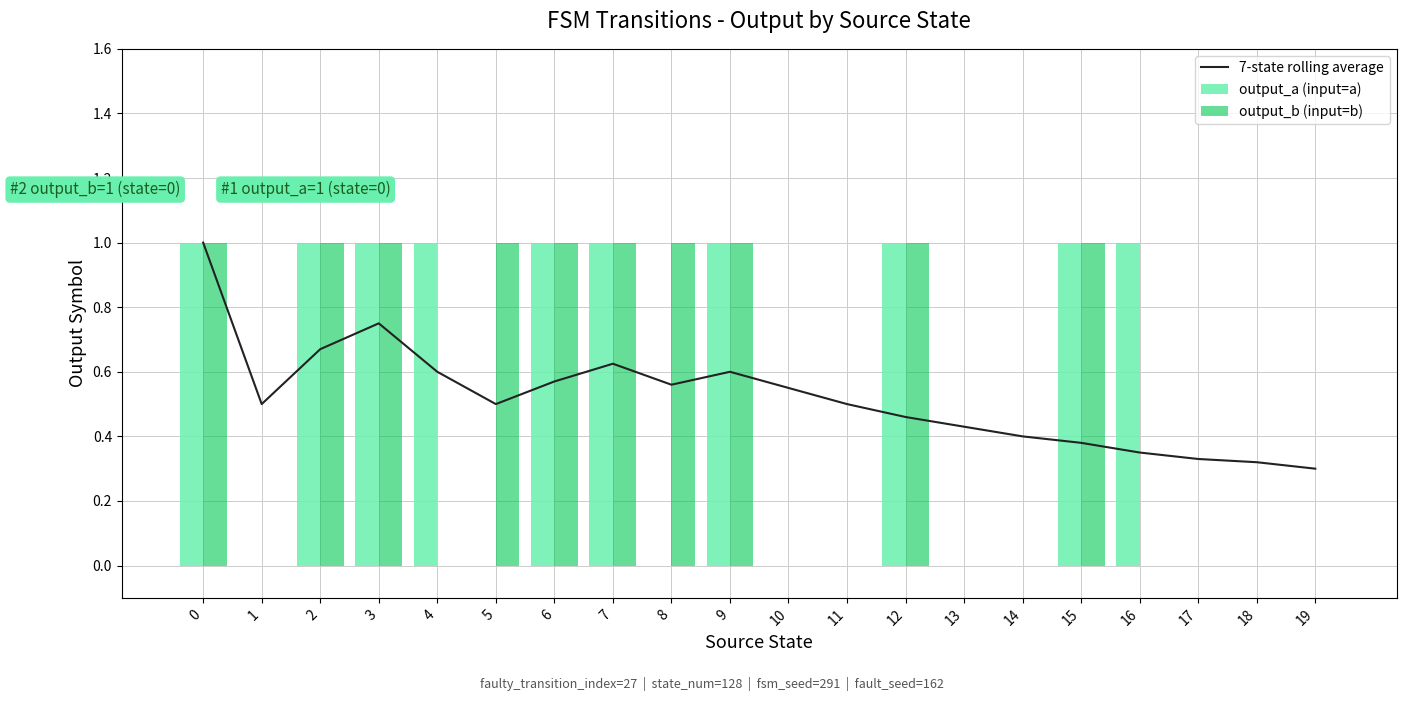

Which category has the lowest value in the output_a (input=a) series?

1